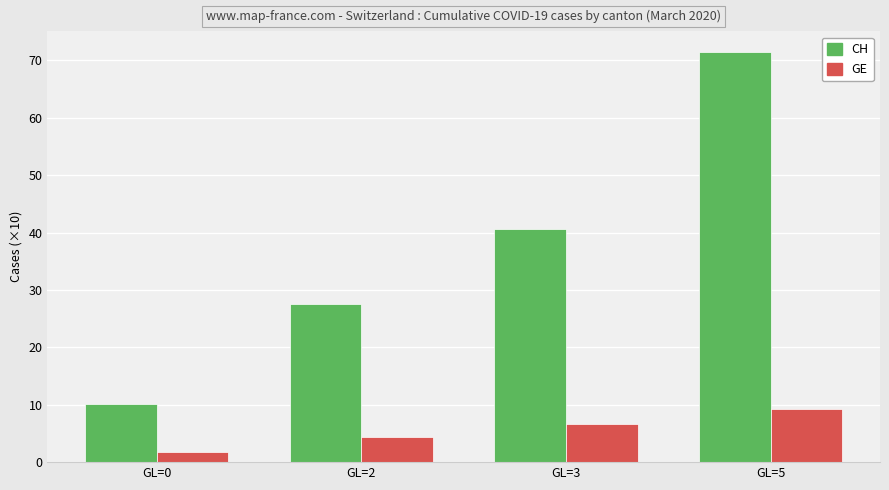

What are all the series names shown in the legend?

CH, GE